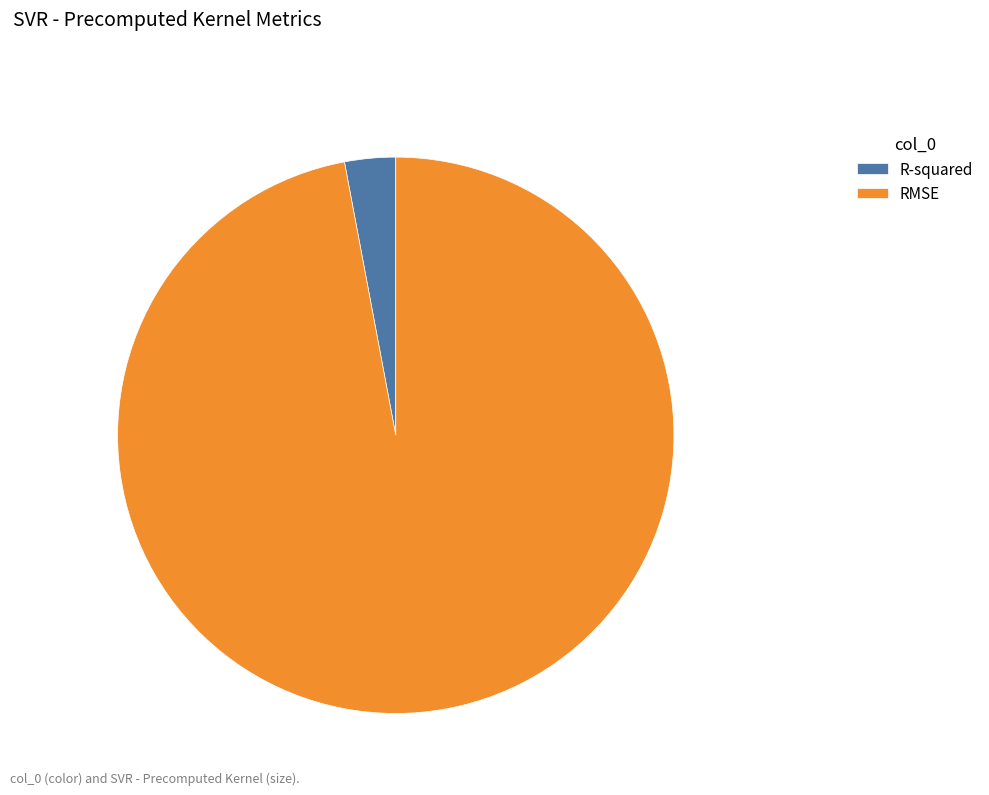

Which has a higher value, RMSE or R-squared?

RMSE